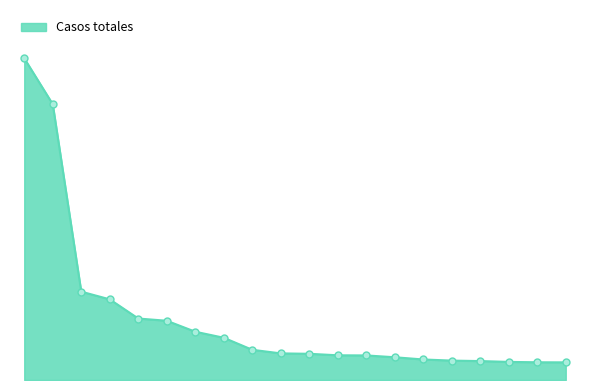

Does the chart have visible grid lines?

No